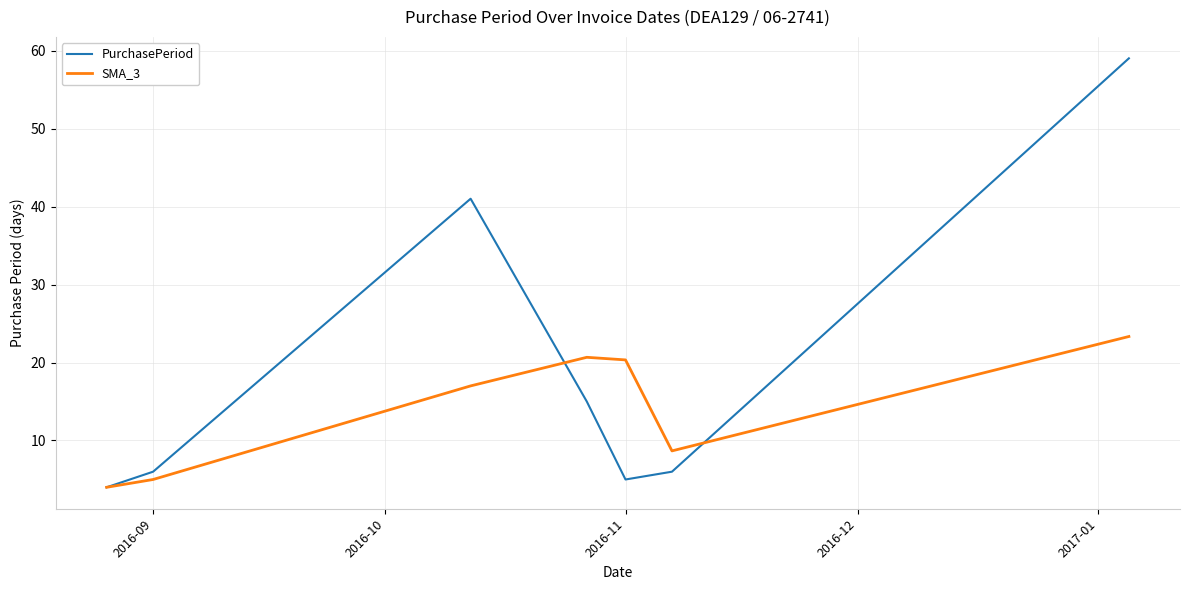

Which series has the widest spread of values?

PurchasePeriod